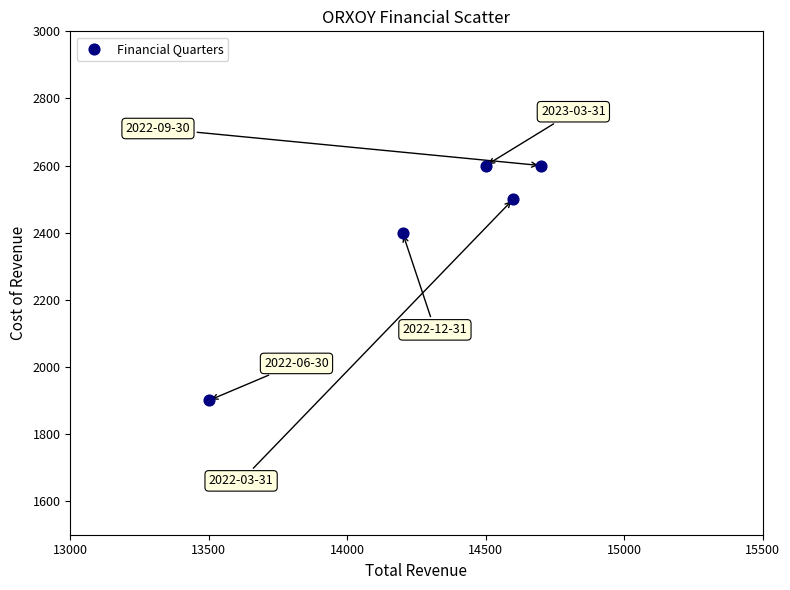

What Y value in the scatter plot is closest to 2250?

2400